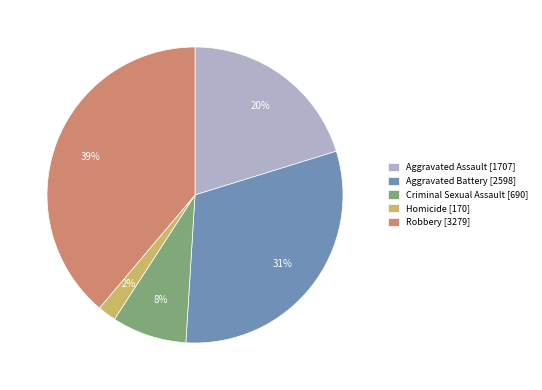

To the nearest percent, what portion does Robbery represent?

39%